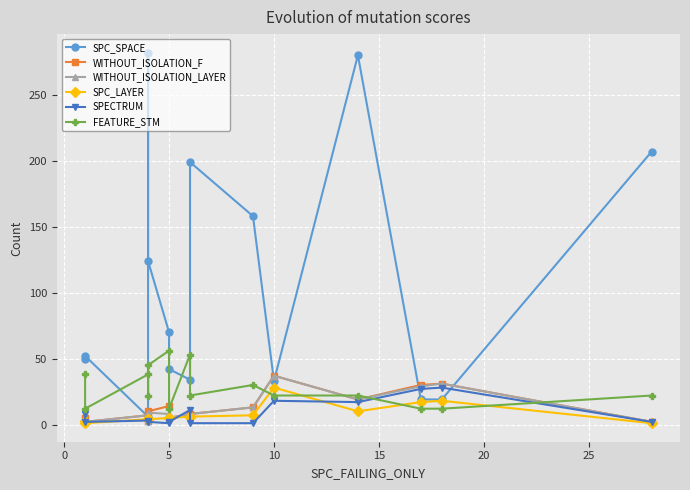

Count the FEATURE_STM values in the range 12 to 38.

12